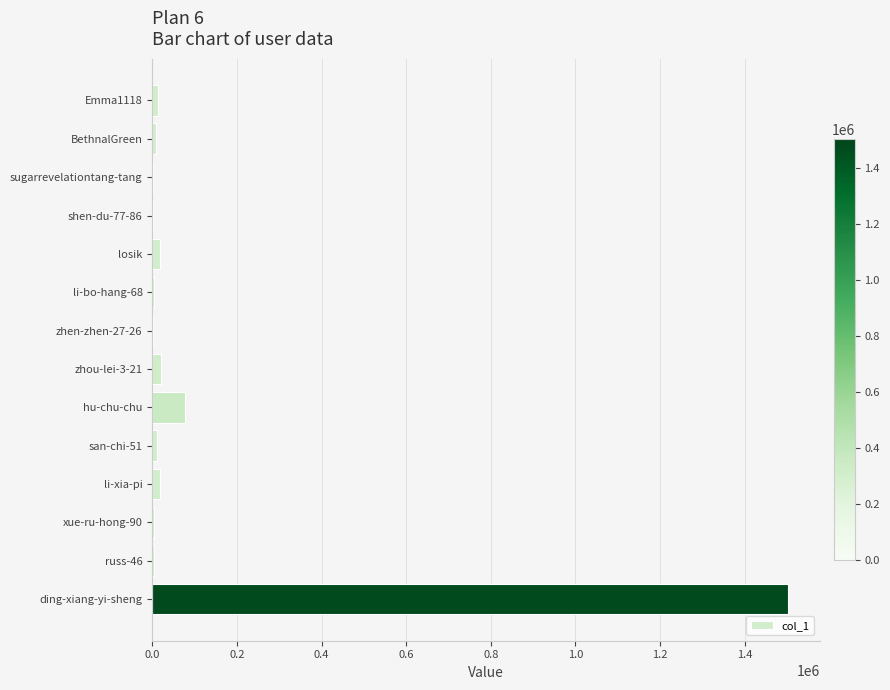

At which label is the value closest to 751313?

hu-chu-chu